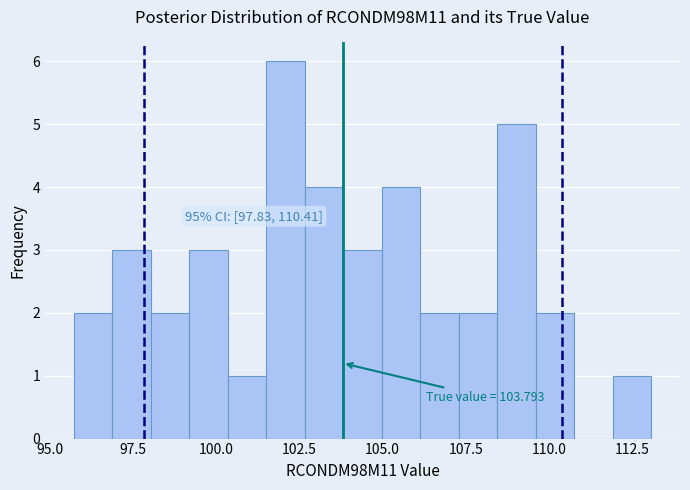

Read against the x-axis, roughly where is the centre of the tallest bar?

102.0